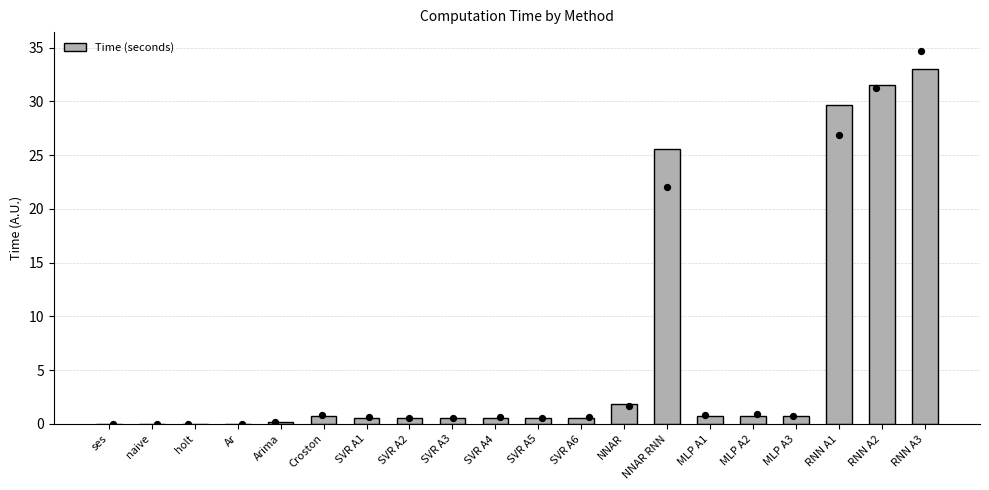

Which has a higher value, MLP A2 or SVR A1?

MLP A2